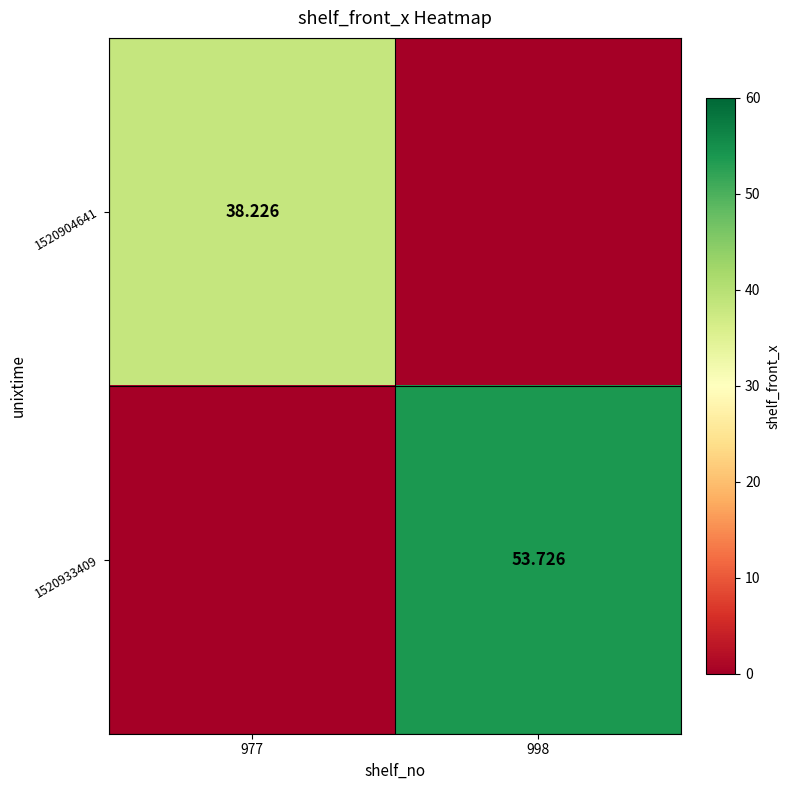

At how many categories does at least one series exceed 42?

1